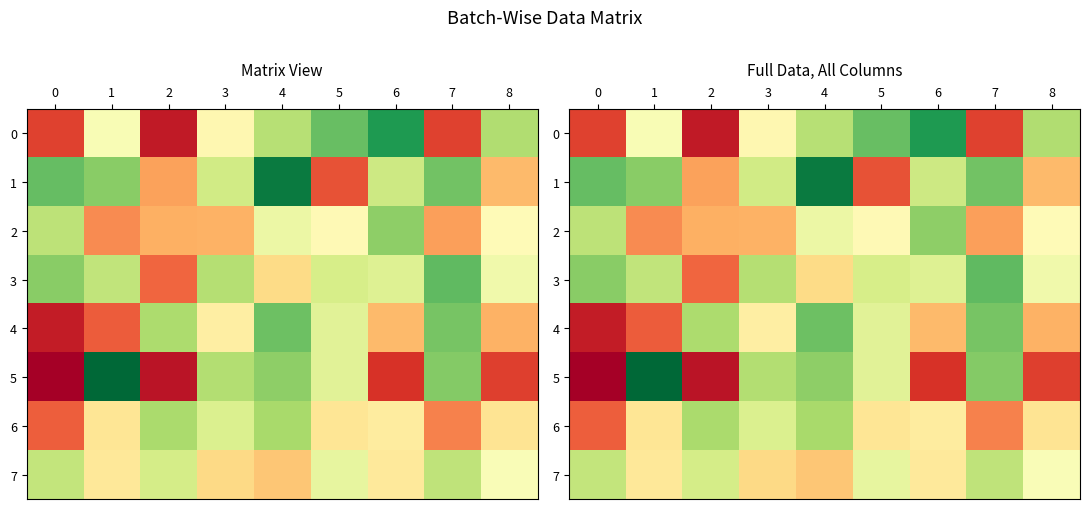

Between 6 and 4, which is larger?

6